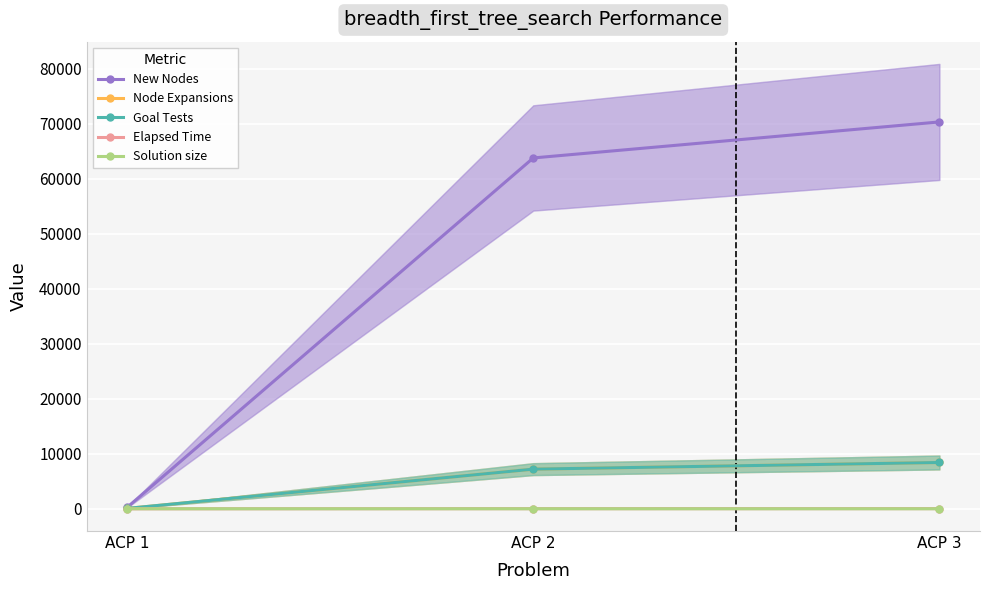

What is the difference between the maximum and minimum values in the Node Expansions series?

8350.0